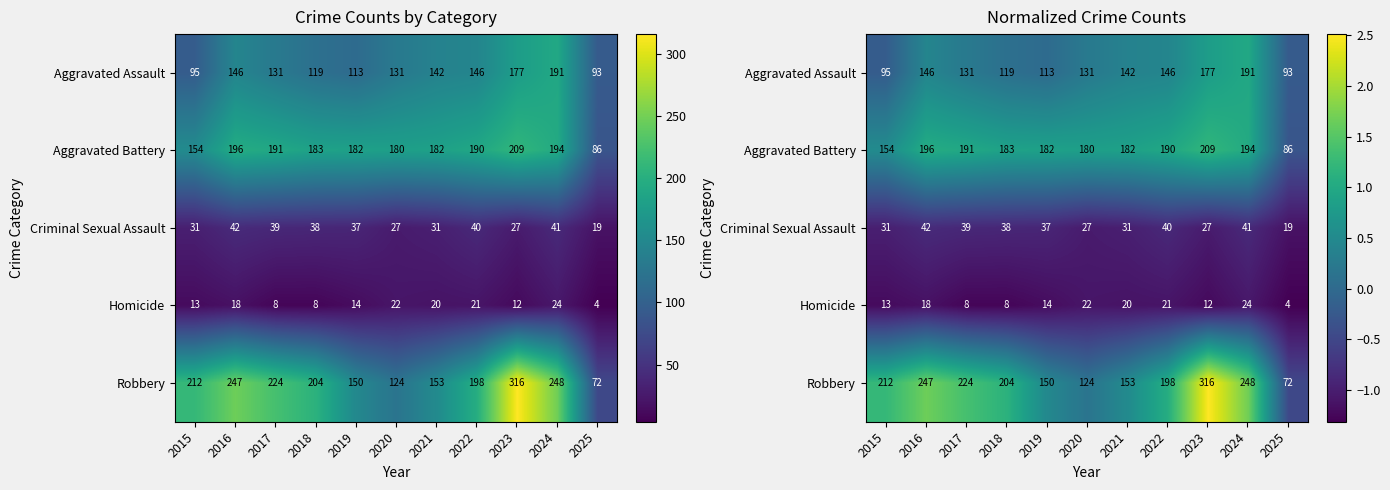

Between 2018 and 2023, which series saw the biggest shift?

Robbery